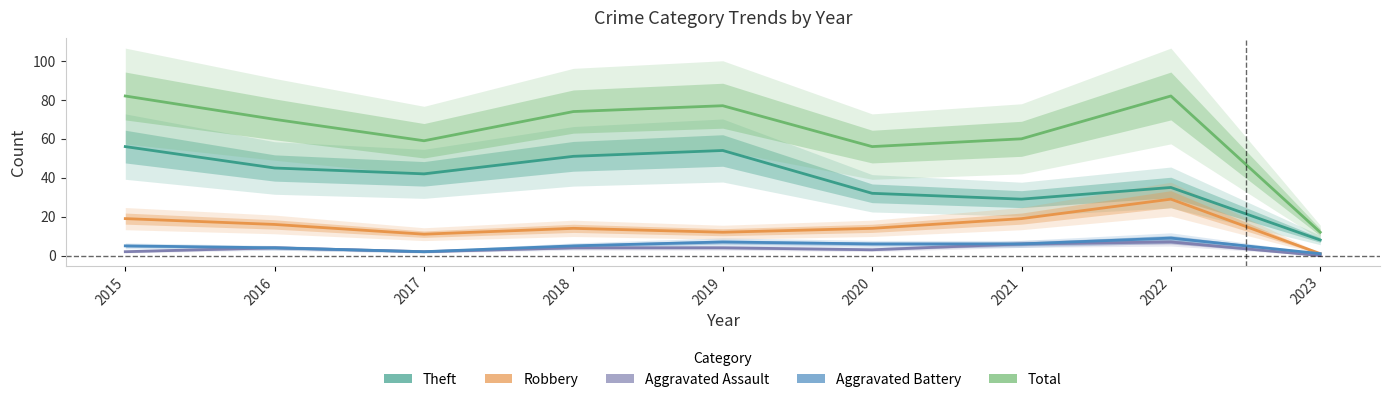

What is the value of the Aggravated Battery point at the 4th from the left?

5